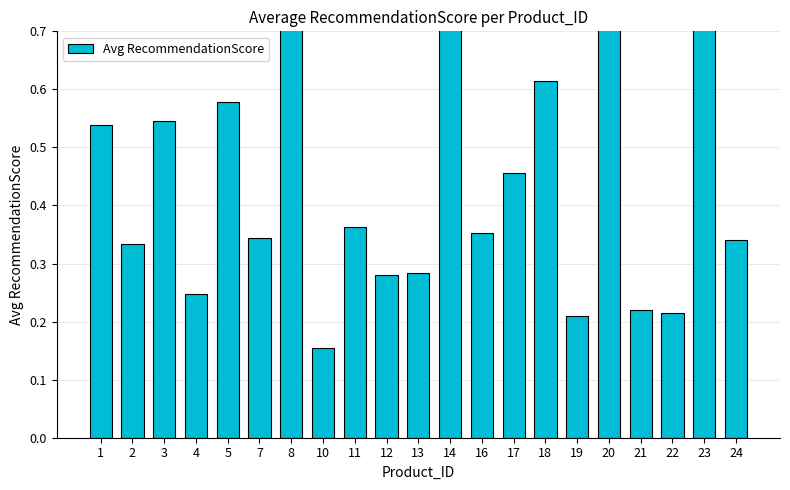

What is the value of the 14th bar from the left?

0.5